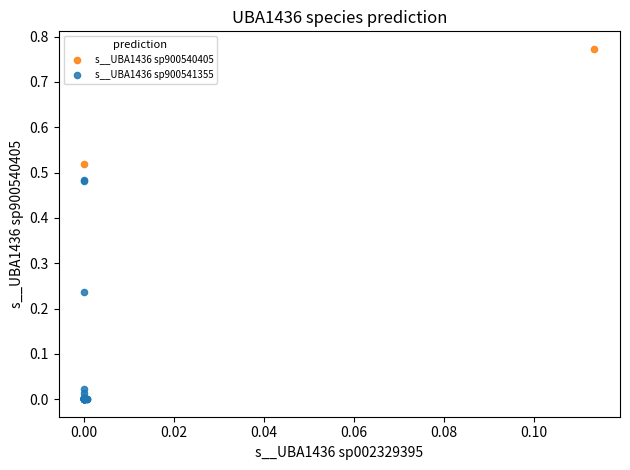

What are all the series names shown in the legend?

s__UBA1436 sp900540405, s__UBA1436 sp900541355